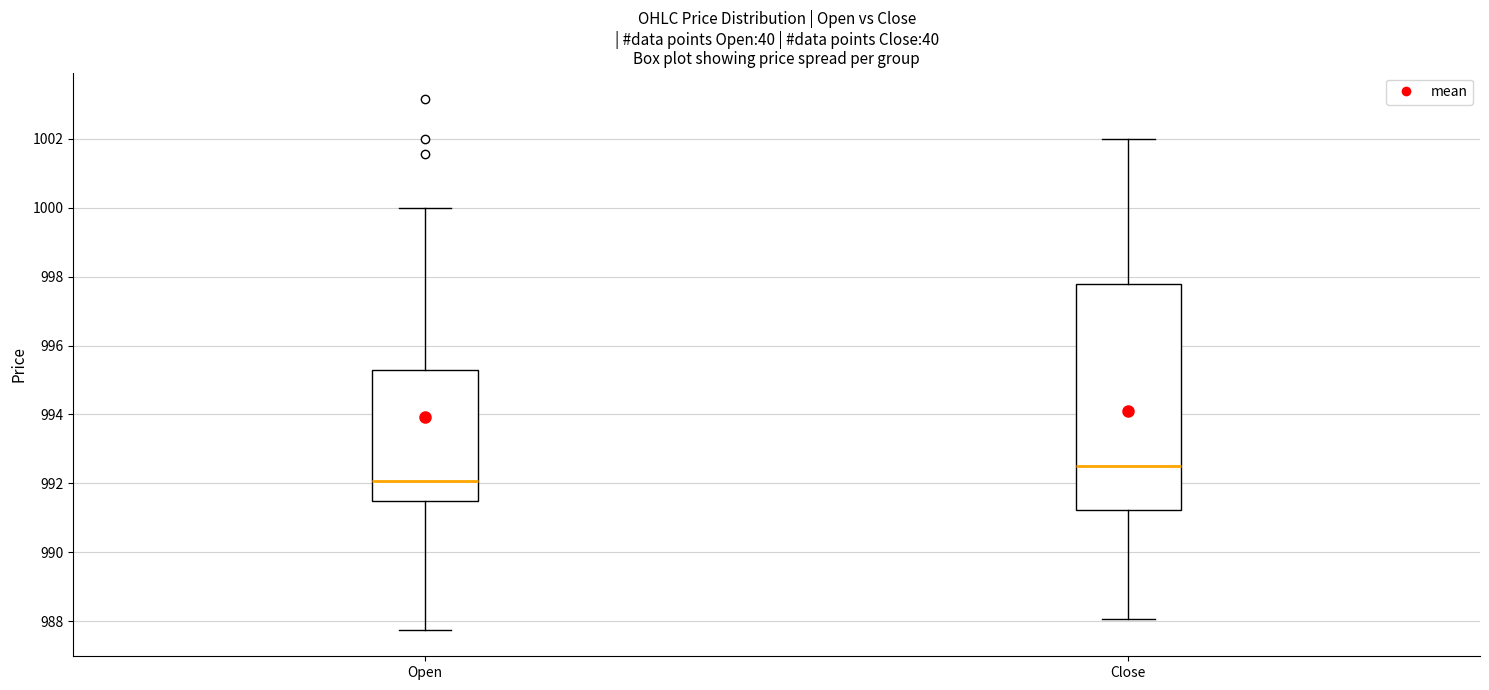

Comparing the boxes themselves (not the whiskers), which one is the tallest?

Close